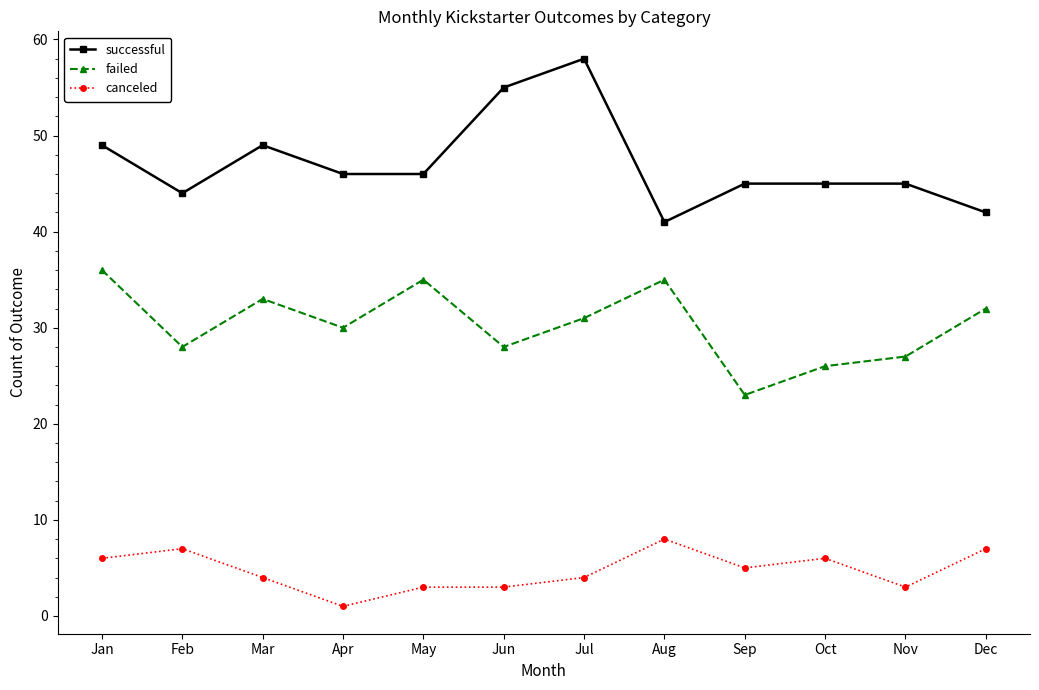

Which series has the largest range (max minus min)?

successful